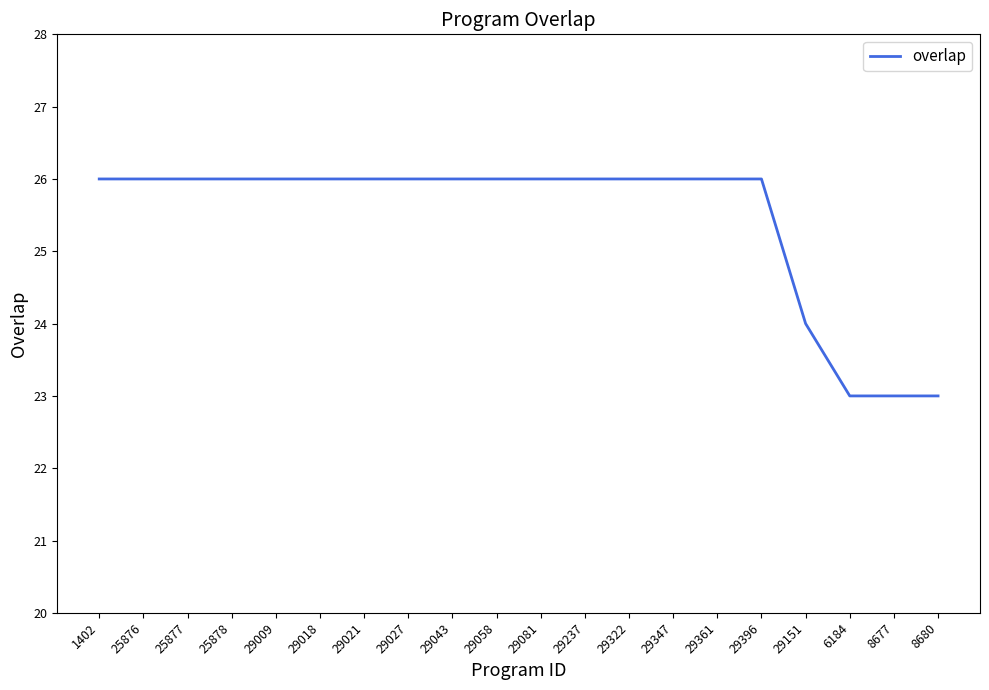

The chart shows a value of 24 at 29151. True or false?

True